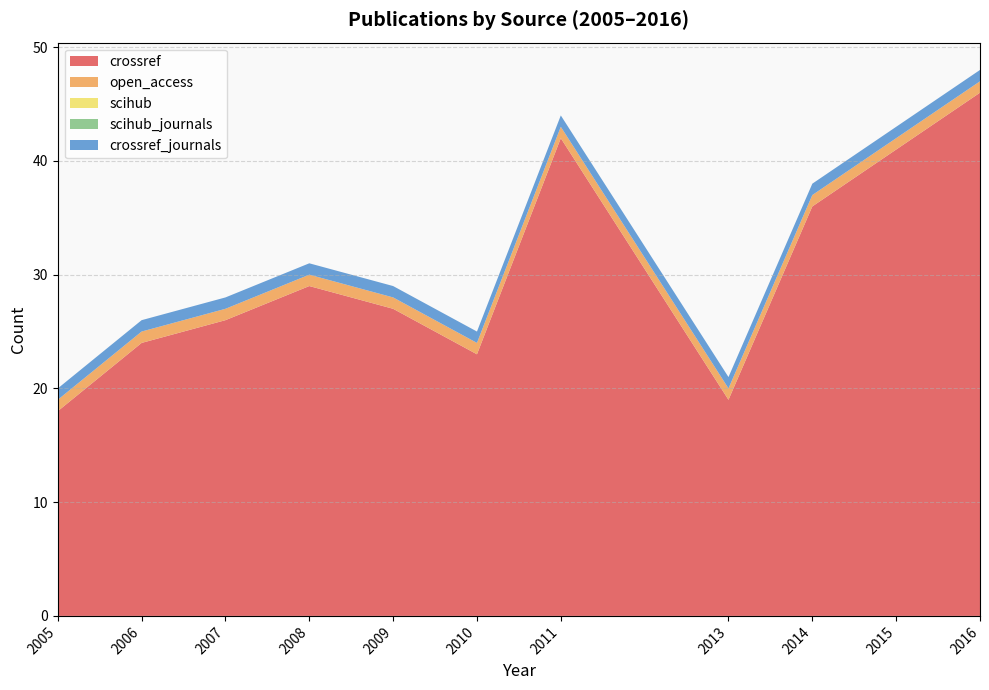

Reading right to left, transcribe all the data shown in this chart.

crossref: 2016=46	2015=41	2014=36	2013=19	2011=42	2010=23	2009=27	2008=29	2007=26	2006=24	2005=18
open_access: 2016=1	2015=1	2014=1	2013=1	2011=1	2010=1	2009=1	2008=1	2007=1	2006=1	2005=1
scihub: 2016=0	2015=0	2014=0	2013=0	2011=0	2010=0	2009=0	2008=0	2007=0	2006=0	2005=0
scihub_journals: 2016=0	2015=0	2014=0	2013=0	2011=0	2010=0	2009=0	2008=0	2007=0	2006=0	2005=0
crossref_journals: 2016=1	2015=1	2014=1	2013=1	2011=1	2010=1	2009=1	2008=1	2007=1	2006=1	2005=1